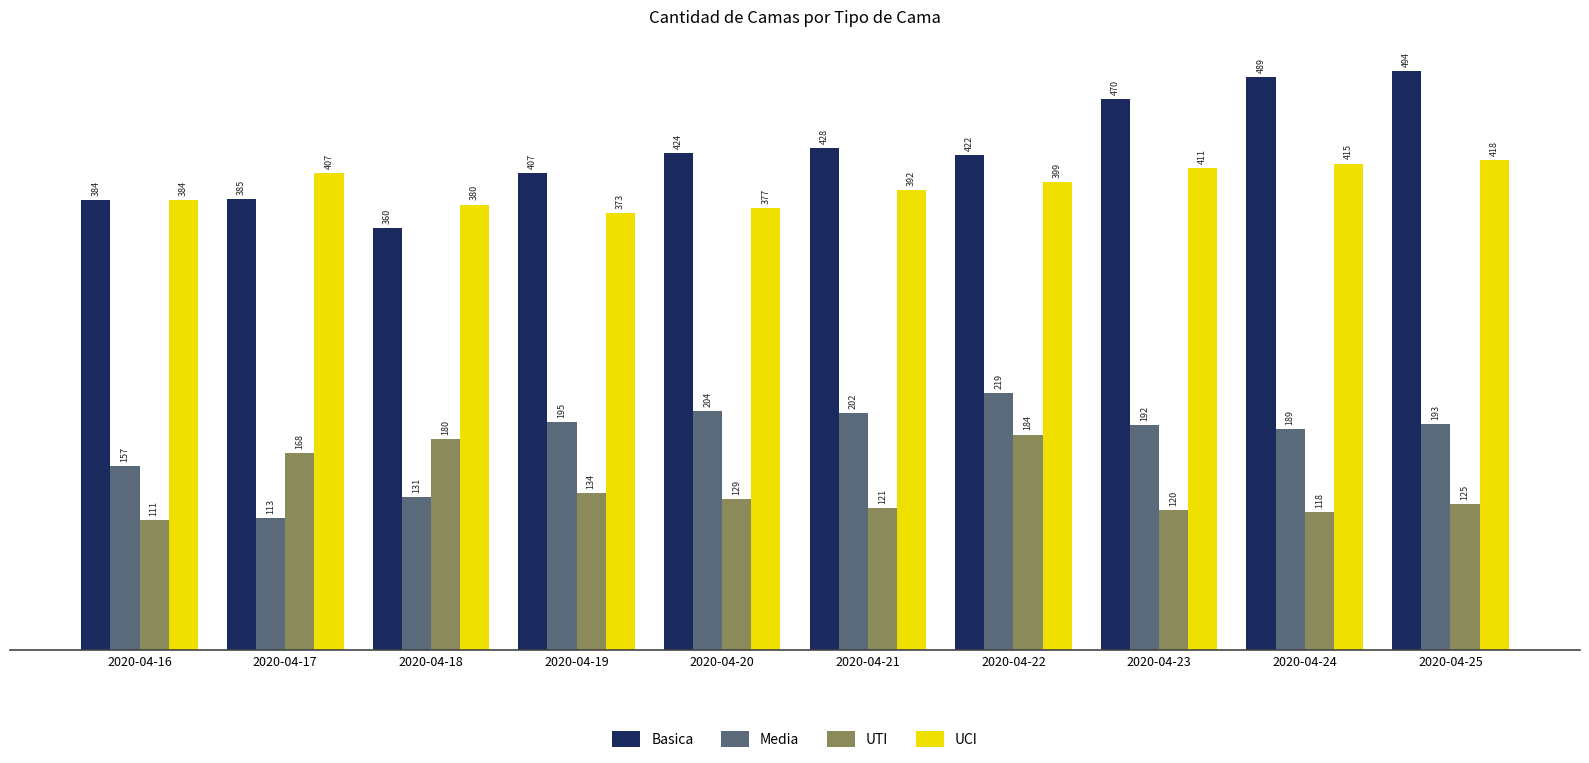

True or false: Basica has a value of 179 at 2020-04-16.

False